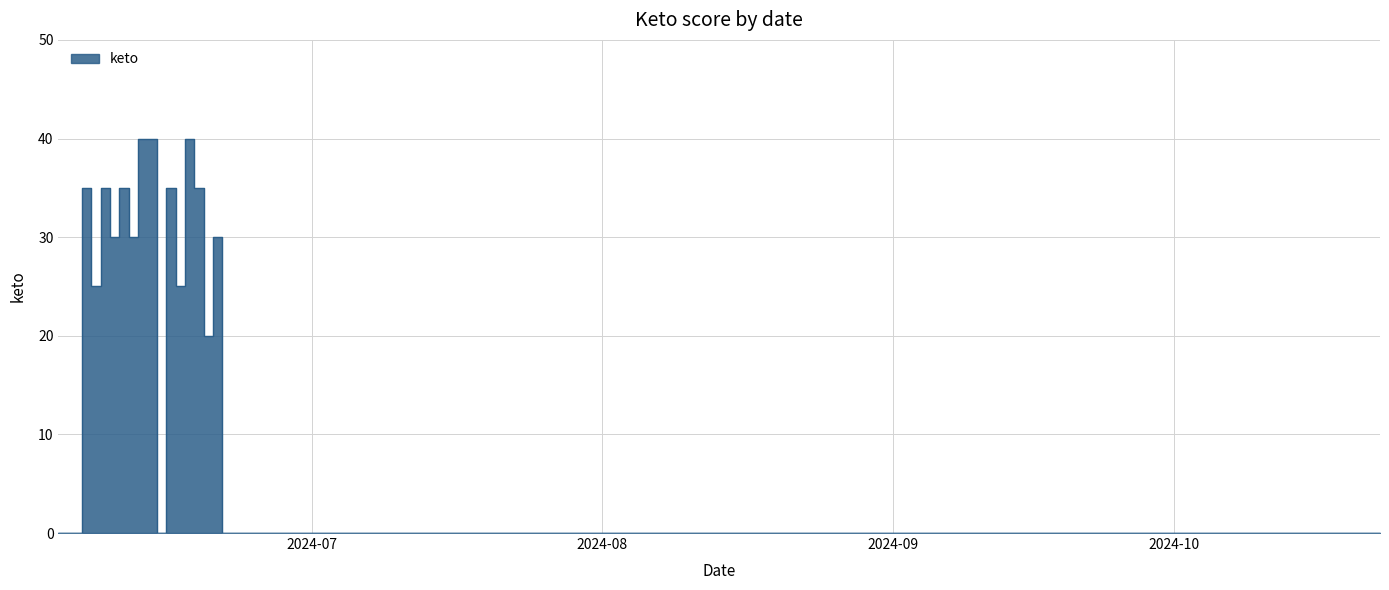

Rank the categories by value from lowest to highest.

2024-06-04, 2024-06-05, 2024-06-06, 2024-06-15, 2024-06-22, 2024-06-23, 2024-06-24, 2024-10-15, 2024-10-16, 2024-10-17, 2024-10-18, 2024-10-19, 2024-10-20, 2024-10-21, 2024-10-22, 2024-10-23, 2024-06-20, 2024-06-08, 2024-06-17, 2024-06-10, 2024-06-12, 2024-06-21, 2024-06-07, 2024-06-09, 2024-06-11, 2024-06-16, 2024-06-19, 2024-06-13, 2024-06-14, 2024-06-18